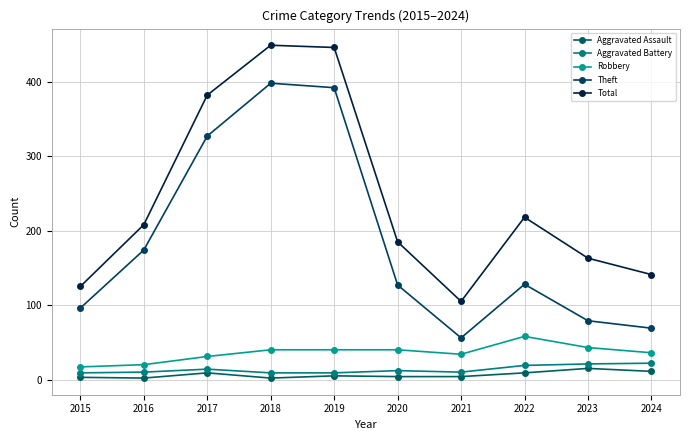

True or false: Total and Robbery cross at least once.

False